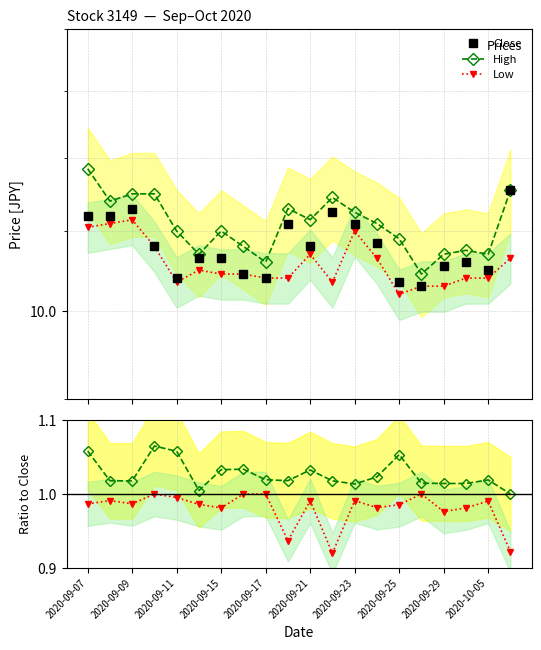

True or false: Low/Close and Low intersect in this chart.

False